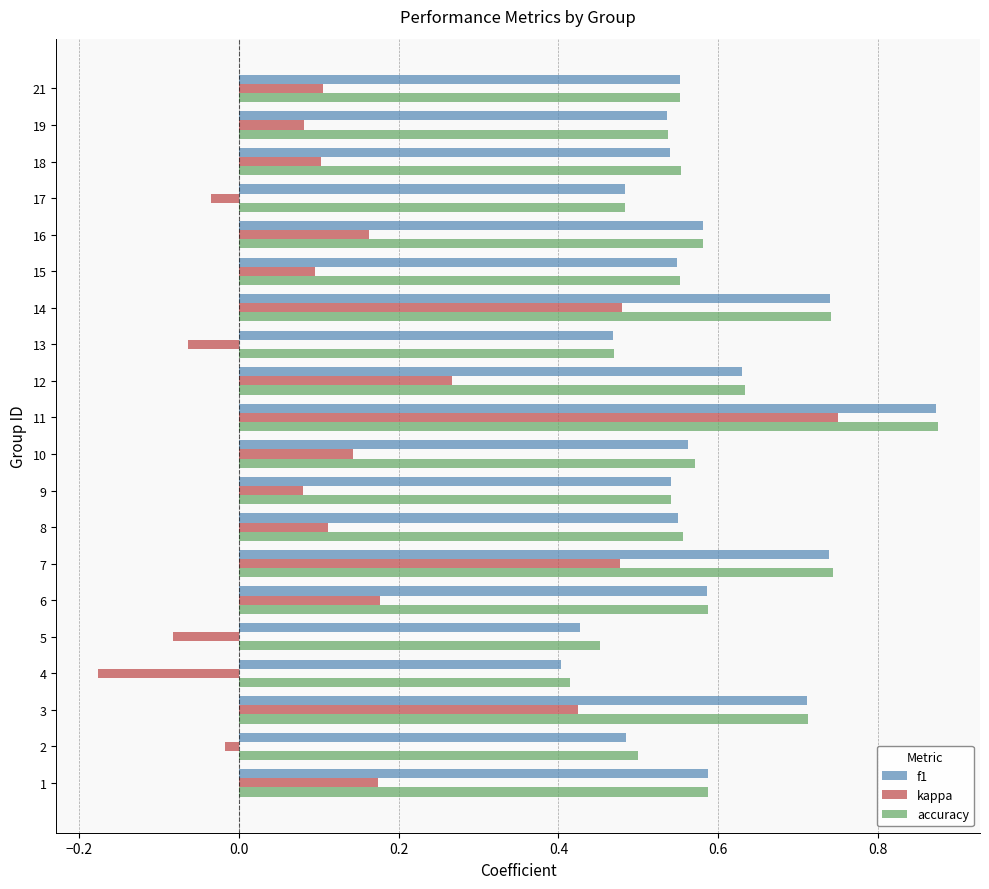

How many categories are shown in the chart?

20